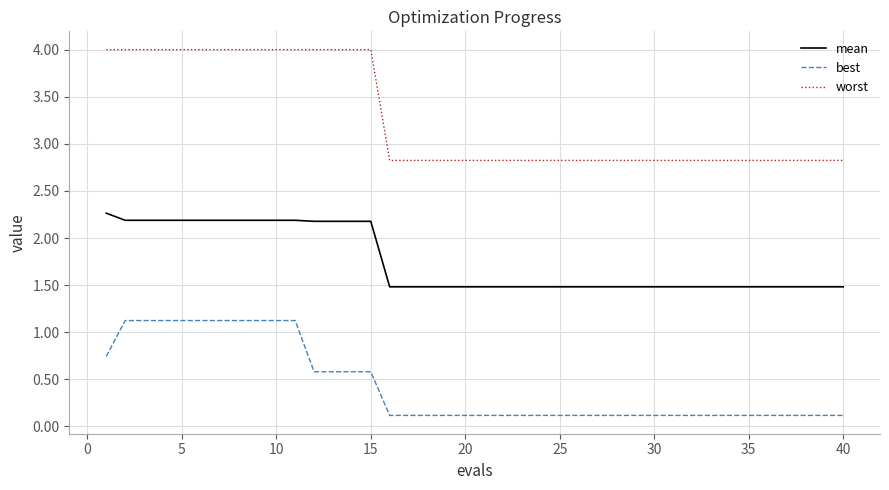

True or false: worst and mean cross at least once.

False